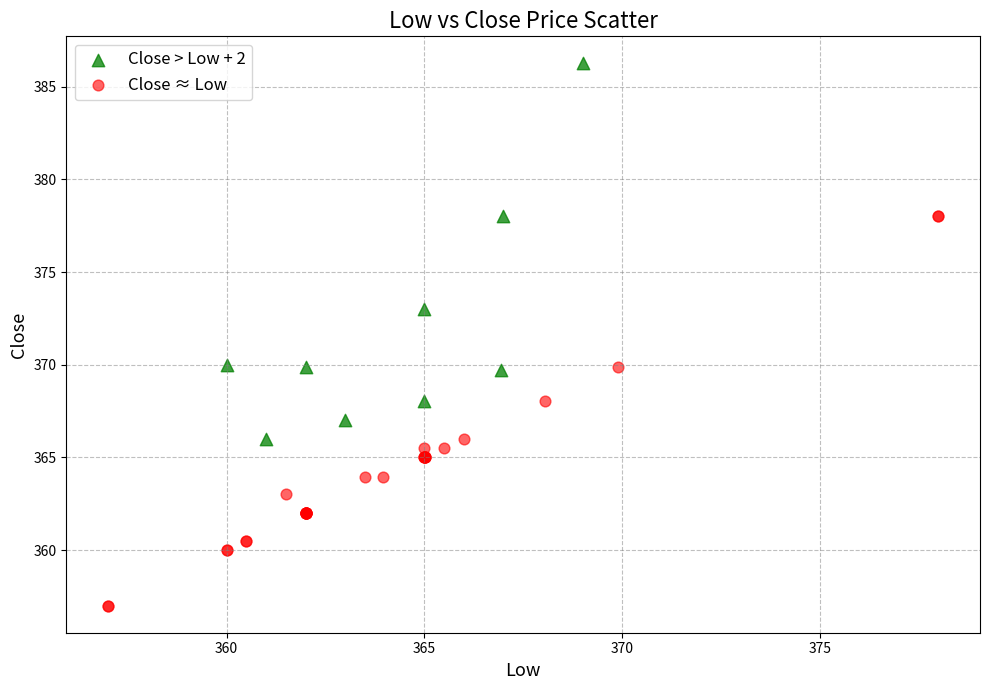

Which series reaches the maximum Y coordinate?

Close > Low + 2